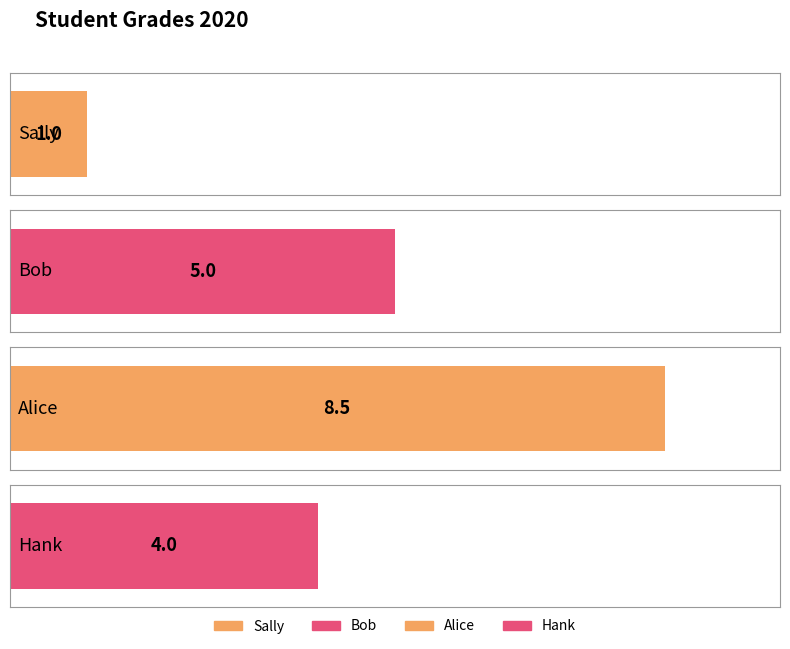

The value at Alice is 8.5. True or false?

True